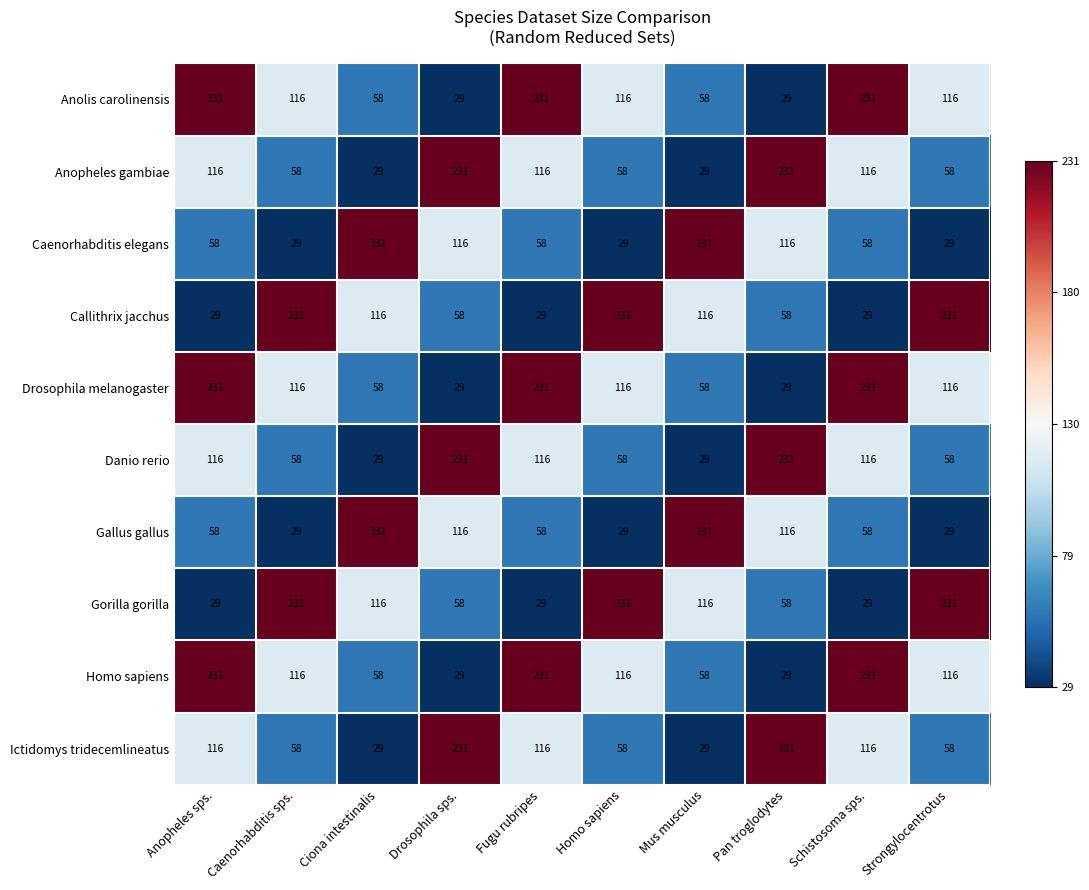

What is the total value across all series at Drosophila sps.?

1128